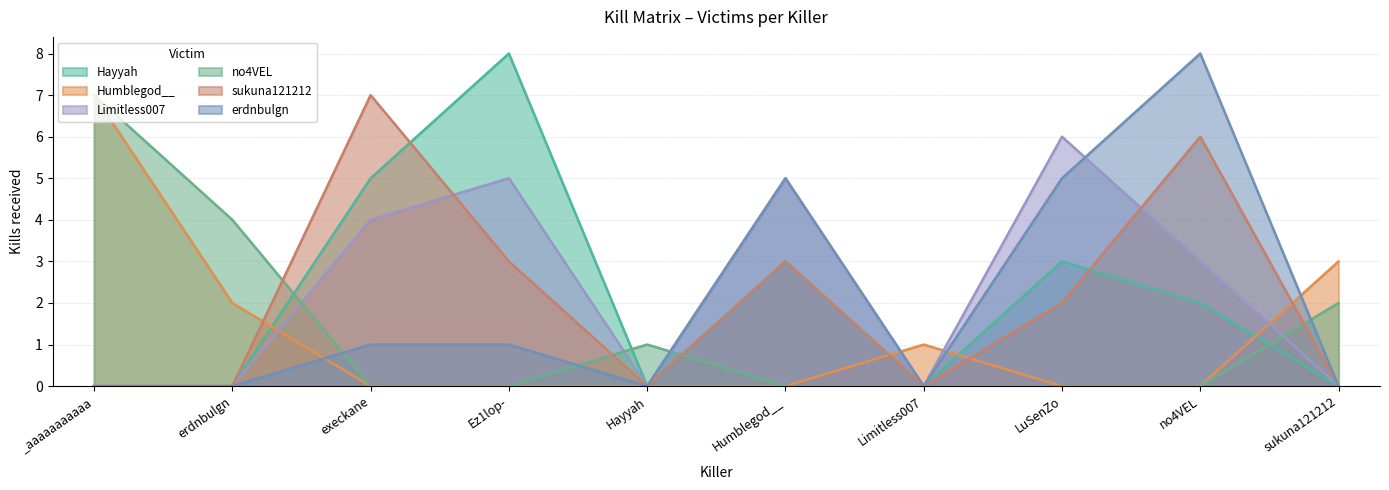

At which label is no4VEL closest to 3?

erdnbulgn